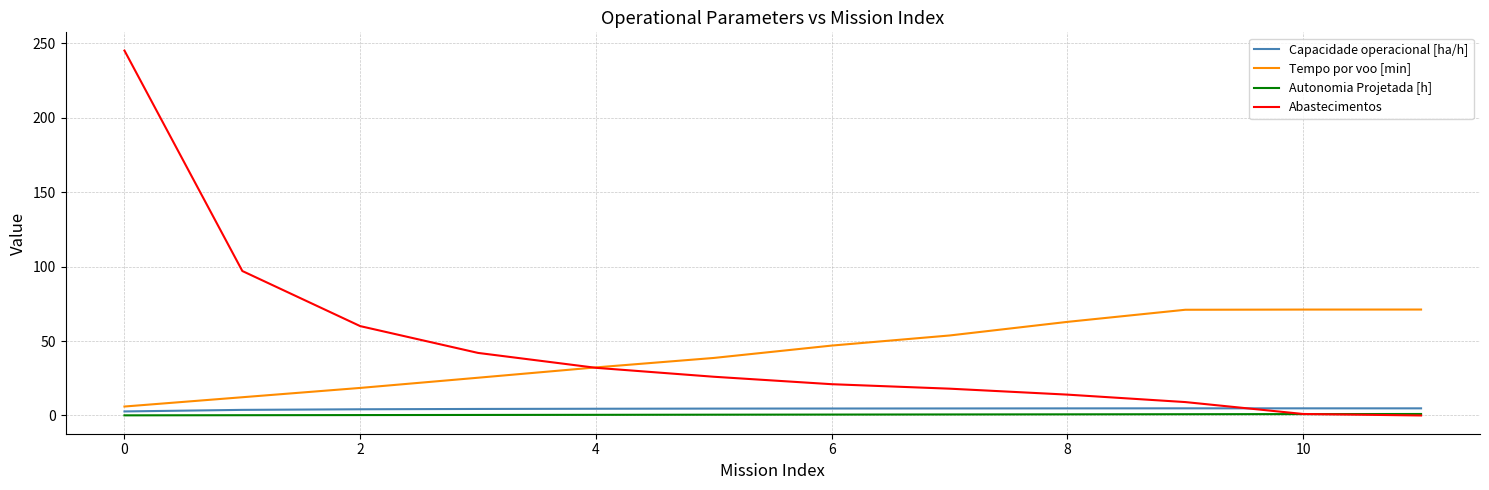

How many times do Capacidade operacional [ha/h] and Abastecimentos cross each other?

1